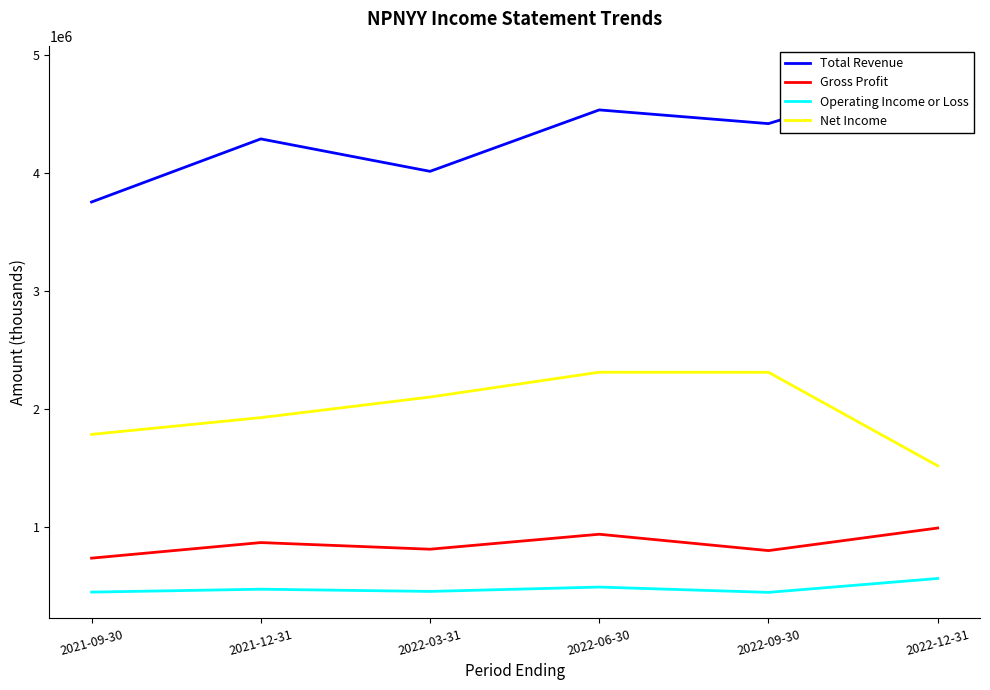

List the labels in order of Operating Income or Loss value, largest first.

2022-12-31, 2022-06-30, 2021-12-31, 2022-03-31, 2021-09-30, 2022-09-30